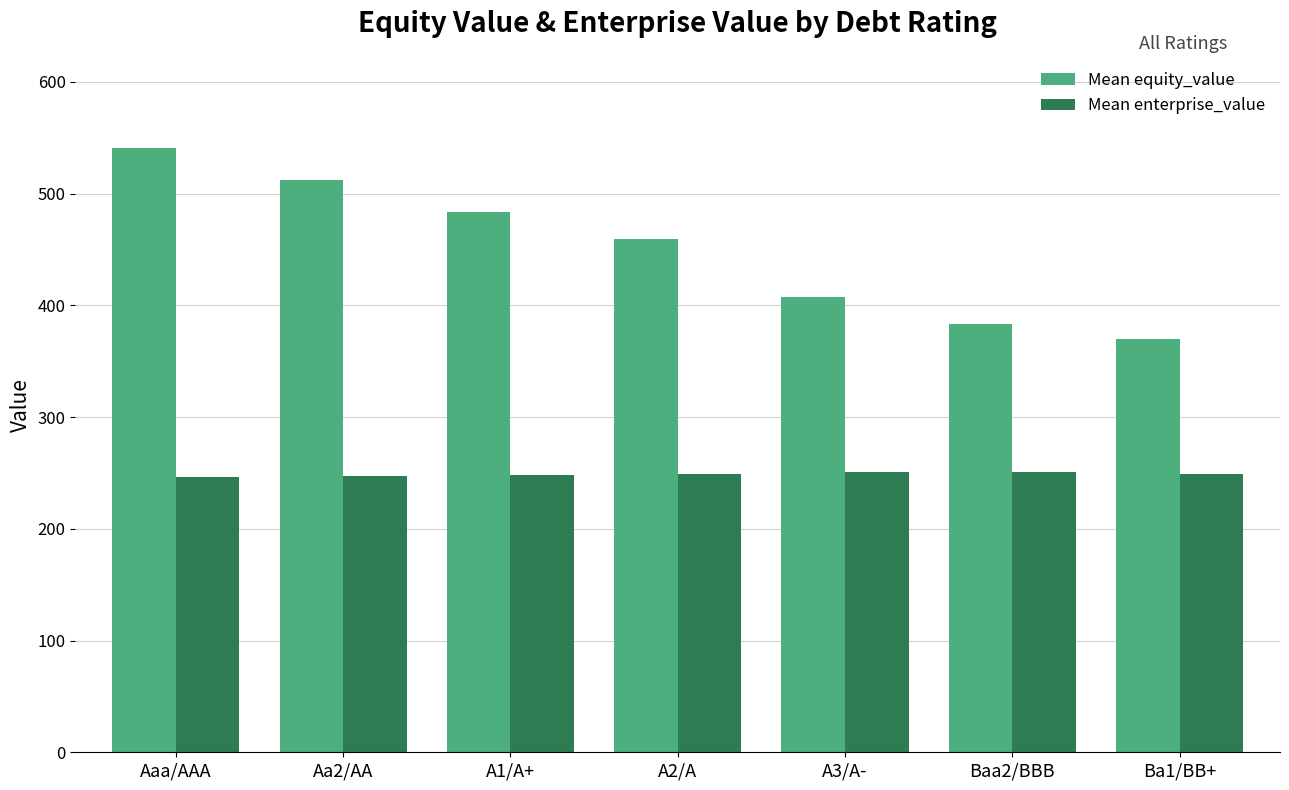

Rank the categories by Mean equity_value value from lowest to highest.

Ba1/BB+, Baa2/BBB, A3/A-, A2/A, A1/A+, Aa2/AA, Aaa/AAA